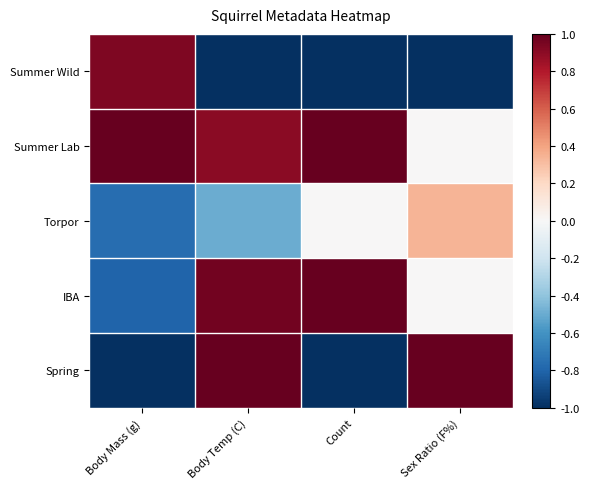

Which series changed the most between Body Mass (g) and Body Temp (C)?

Spring